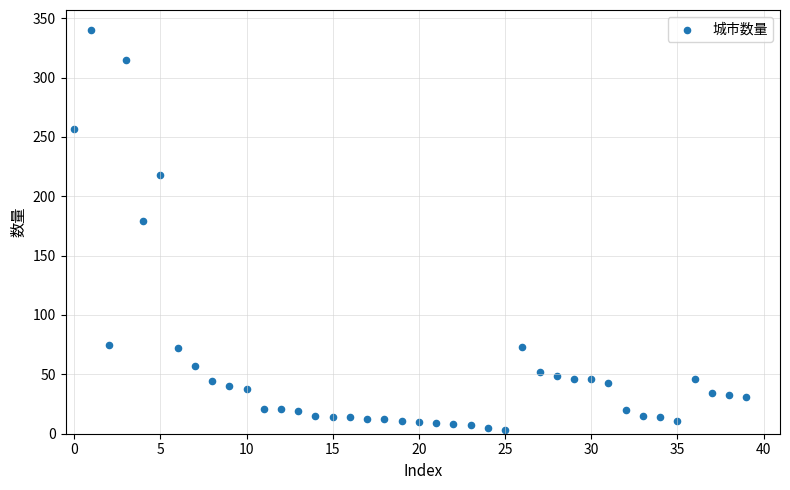

What Y value in the scatter plot is closest to 171?

179